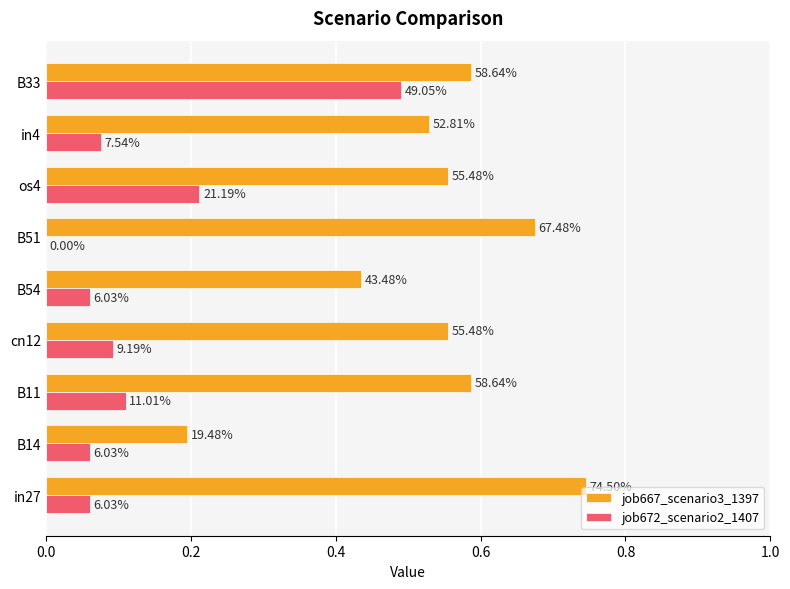

Which series has the largest range (max minus min)?

job667_scenario3_1397